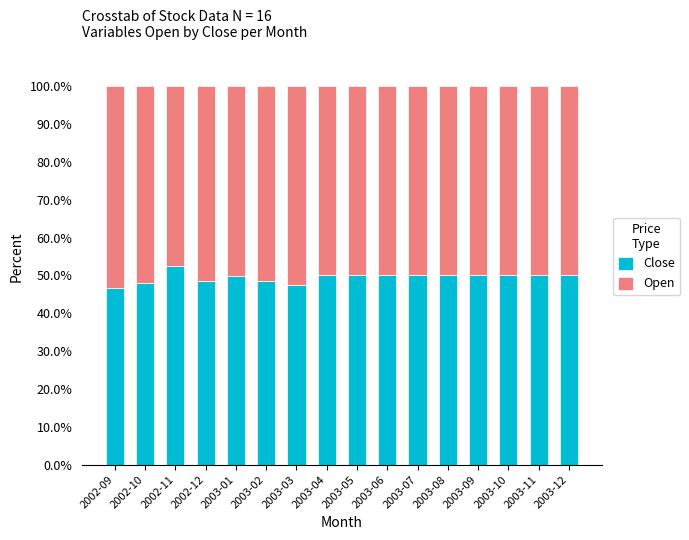

Which category has the highest value in the Close series?

2002-11